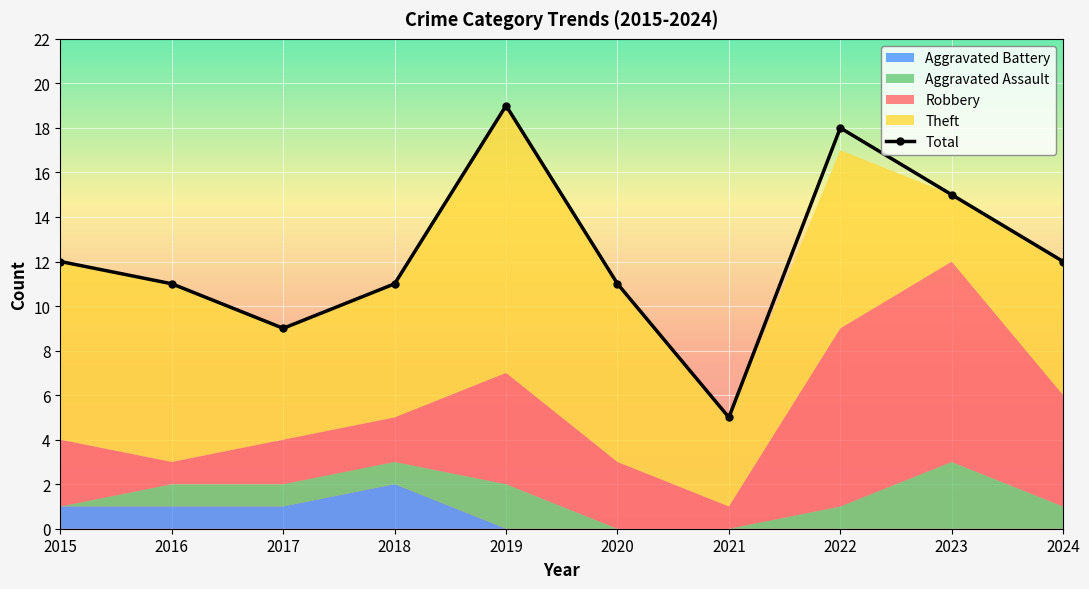

What is the minimum value shown in the chart?

5